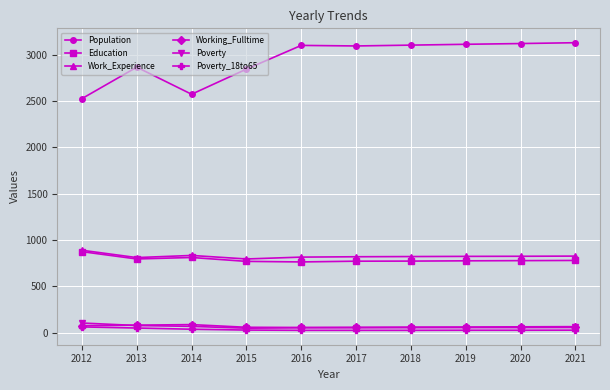

True or false: Education and Population intersect in this chart.

False